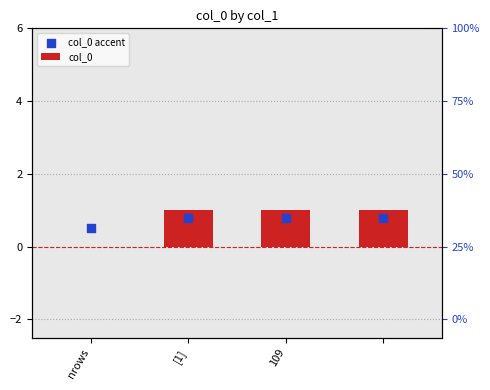

What is the total value across all series at 109?

1.8